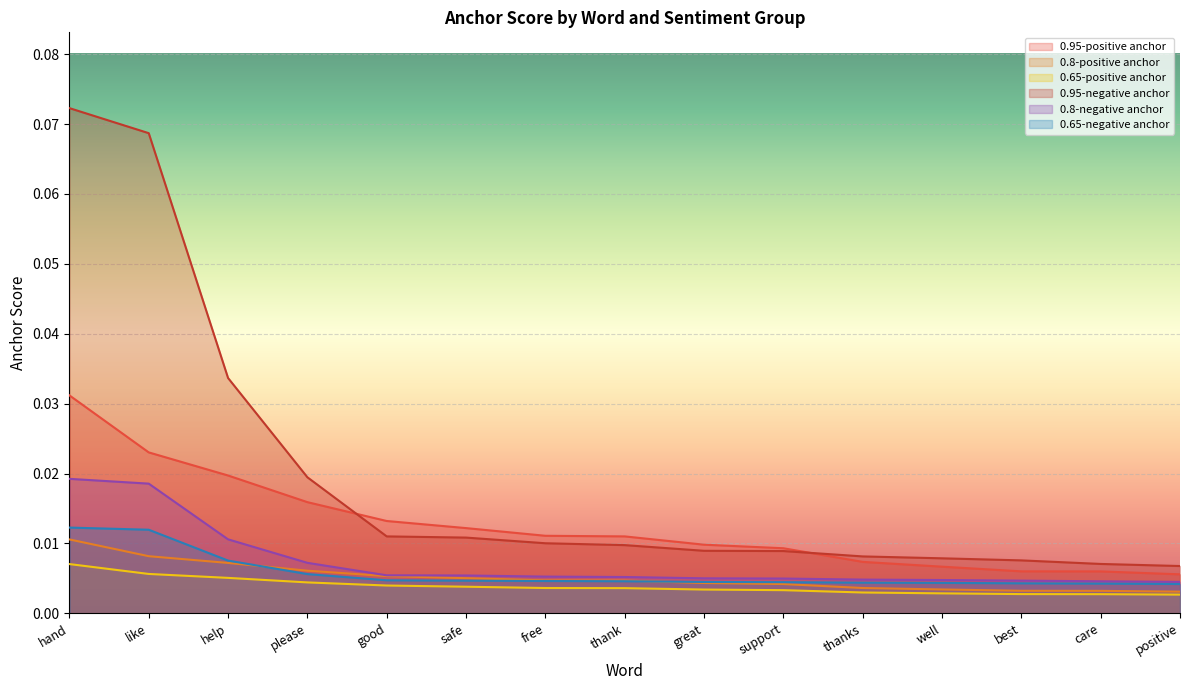

Reading right to left, extract all data points from this chart.

0.95-positive anchor: 0.0	0.0	0.0	0.0	0.0	0.0	0.0	0.0	0.0	0.0	0.0	0.0	0.0	0.0	0.0
0.8-positive anchor: 0.0	0.0	0.0	0.0	0.0	0.0	0.0	0.0	0.0	0.0	0.0	0.0	0.0	0.0	0.0
0.65-positive anchor: 0.0	0.0	0.0	0.0	0.0	0.0	0.0	0.0	0.0	0.0	0.0	0.0	0.0	0.0	0.0
0.95-negative anchor: 0.0	0.0	0.0	0.0	0.0	0.0	0.0	0.0	0.0	0.0	0.0	0.0	0.0	0.1	0.1
0.8-negative anchor: 0.0	0.0	0.0	0.0	0.0	0.0	0.0	0.0	0.0	0.0	0.0	0.0	0.0	0.0	0.0
0.65-negative anchor: 0.0	0.0	0.0	0.0	0.0	0.0	0.0	0.0	0.0	0.0	0.0	0.0	0.0	0.0	0.0